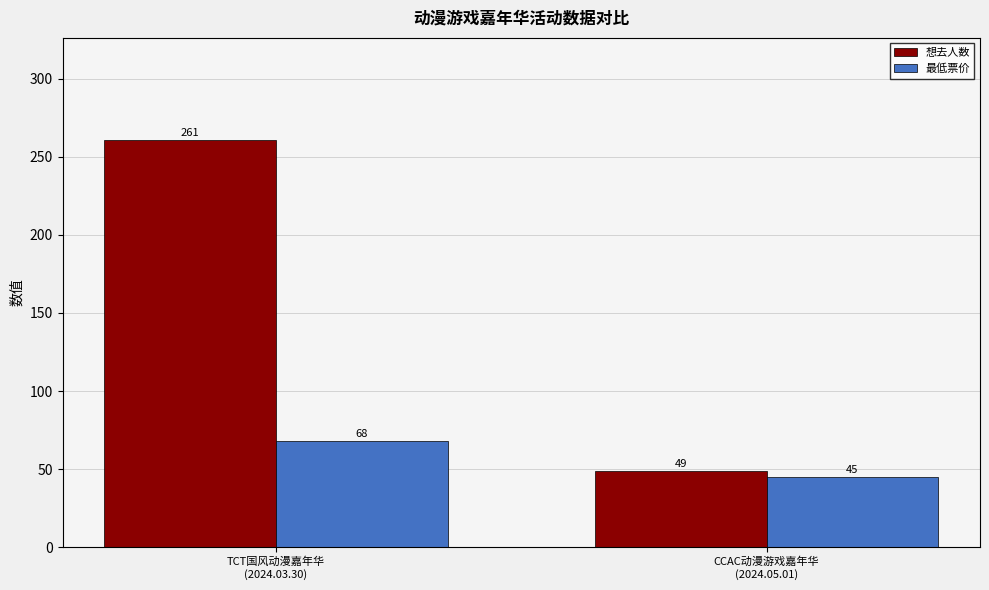

What are all the series names shown in the legend?

想去人数, 最低票价